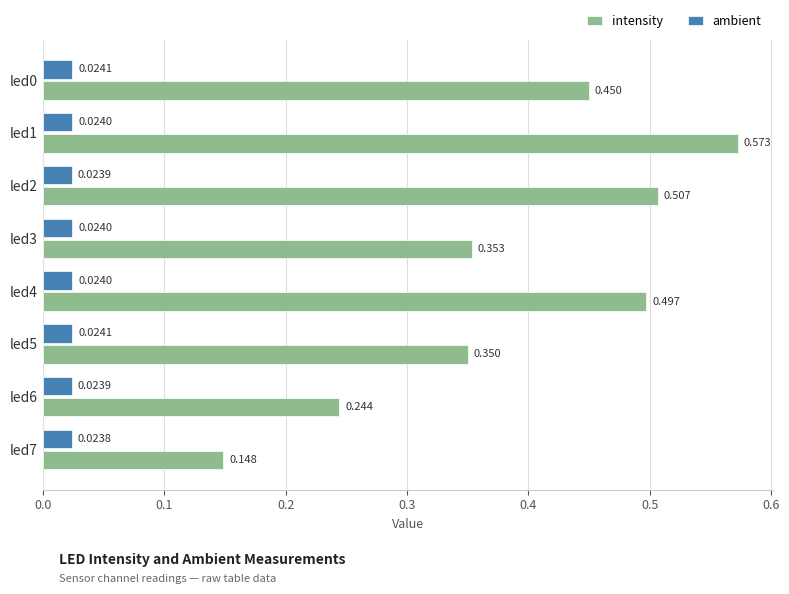

How many intensity values are between 0 and 1?

8